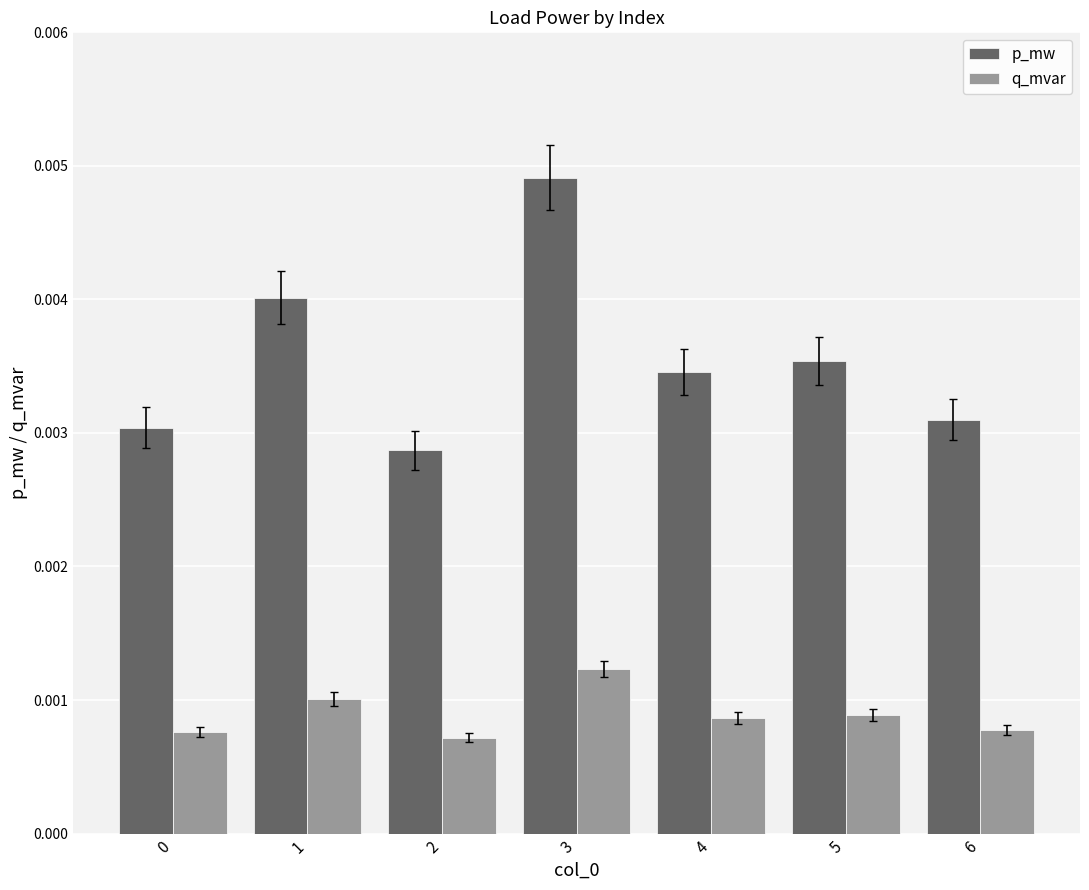

Which series has the largest range (max minus min)?

p_mw